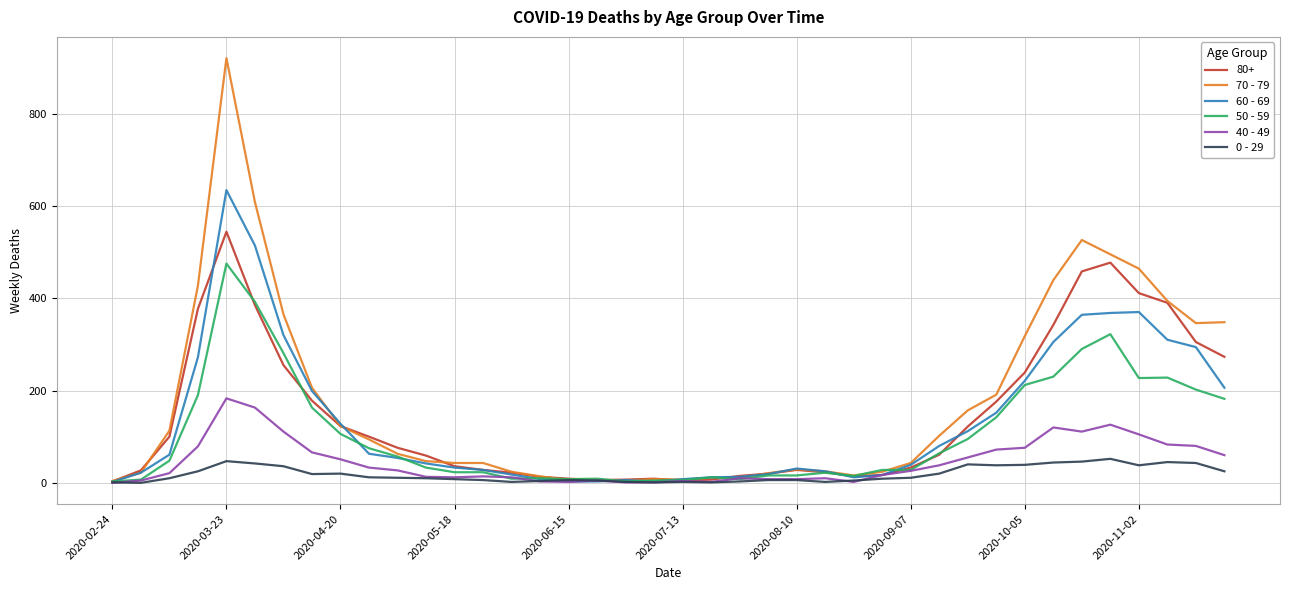

What are all the series names shown in the legend?

80+, 70 - 79, 60 - 69, 50 - 59, 40 - 49, 0 - 29